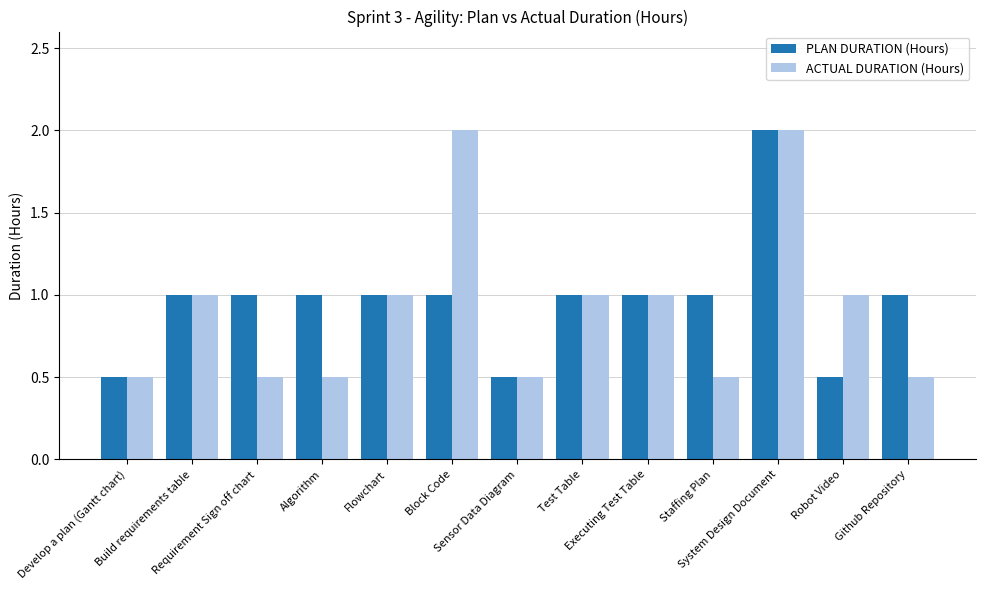

At Block Code, list the series in order from smallest to largest.

PLAN DURATION (Hours), ACTUAL DURATION (Hours)